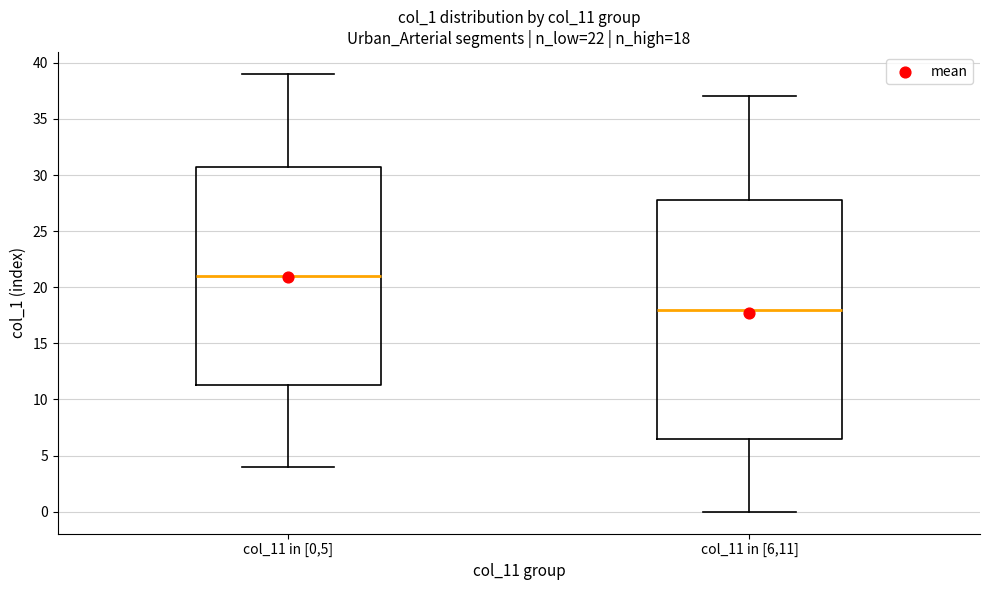

Which box is the tallest, from its lower edge to its upper edge?

col_11 in [6,11]